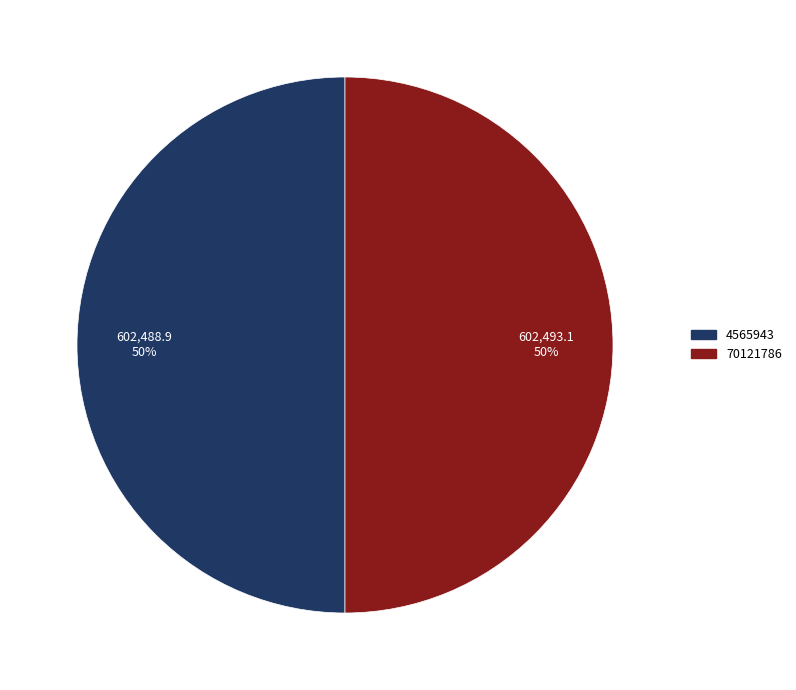

Do 70121786 and 4565943 together represent more than half of the pie?

Yes